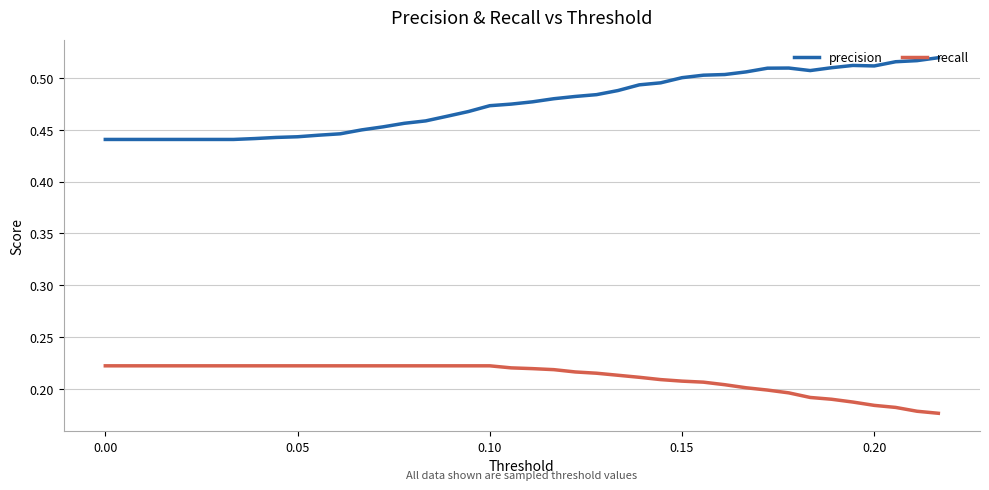

Rank the series by their maximum value, from lowest to highest.

recall, precision